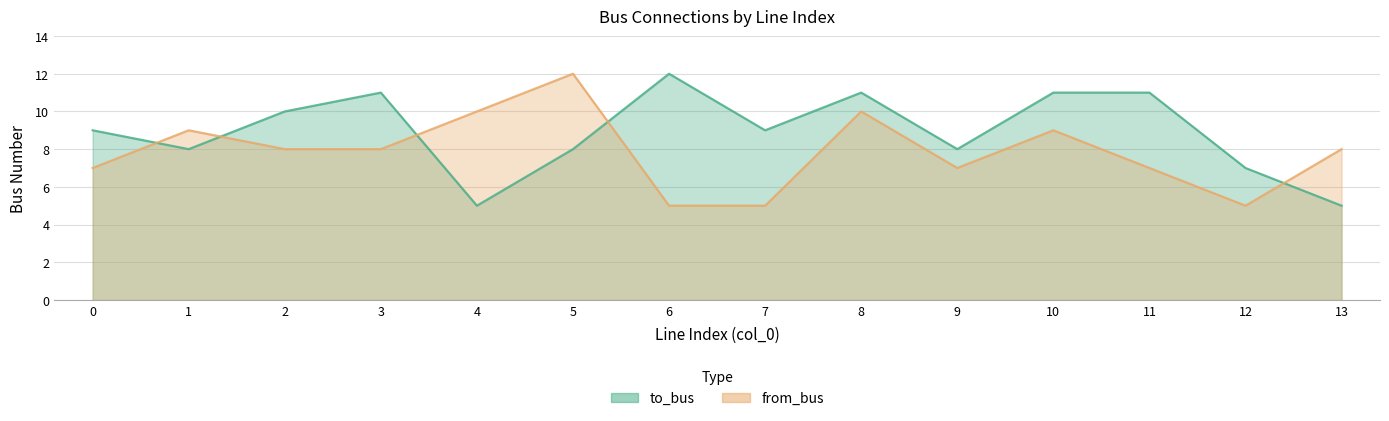

True or false: from_bus has a value of 3 at 0.

False